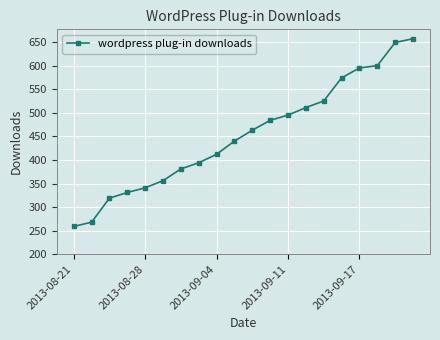

What is the maximum value shown in the chart?

657